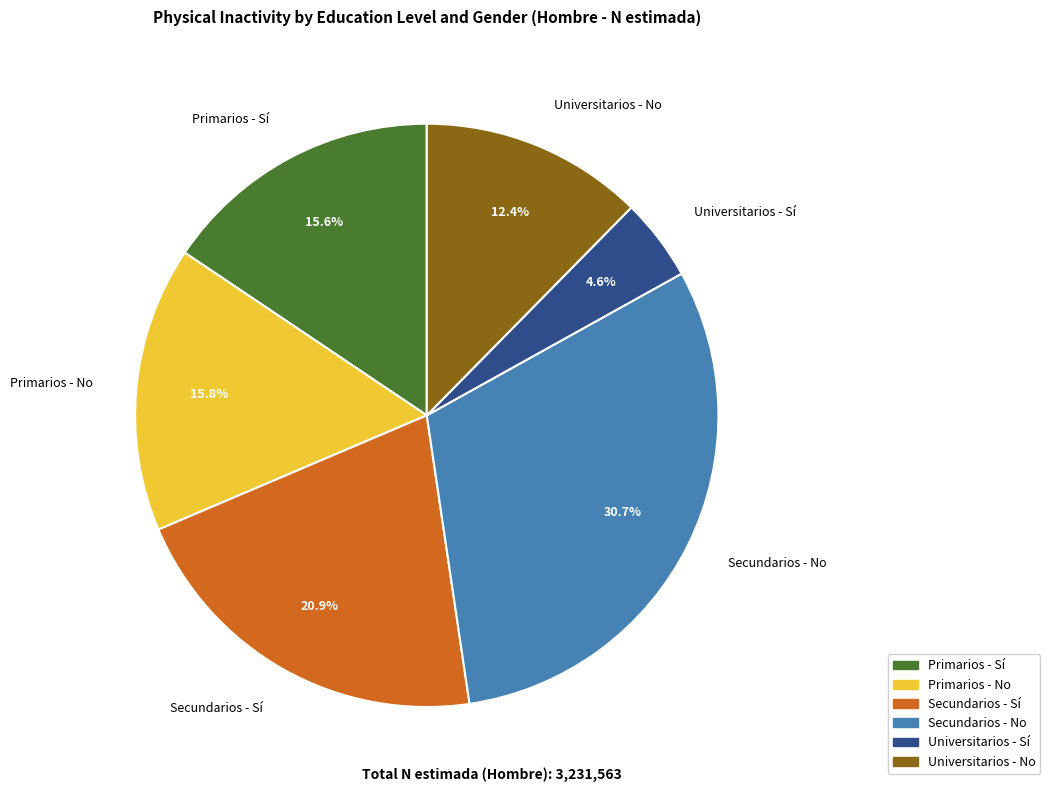

Count the number of slices in the pie.

6